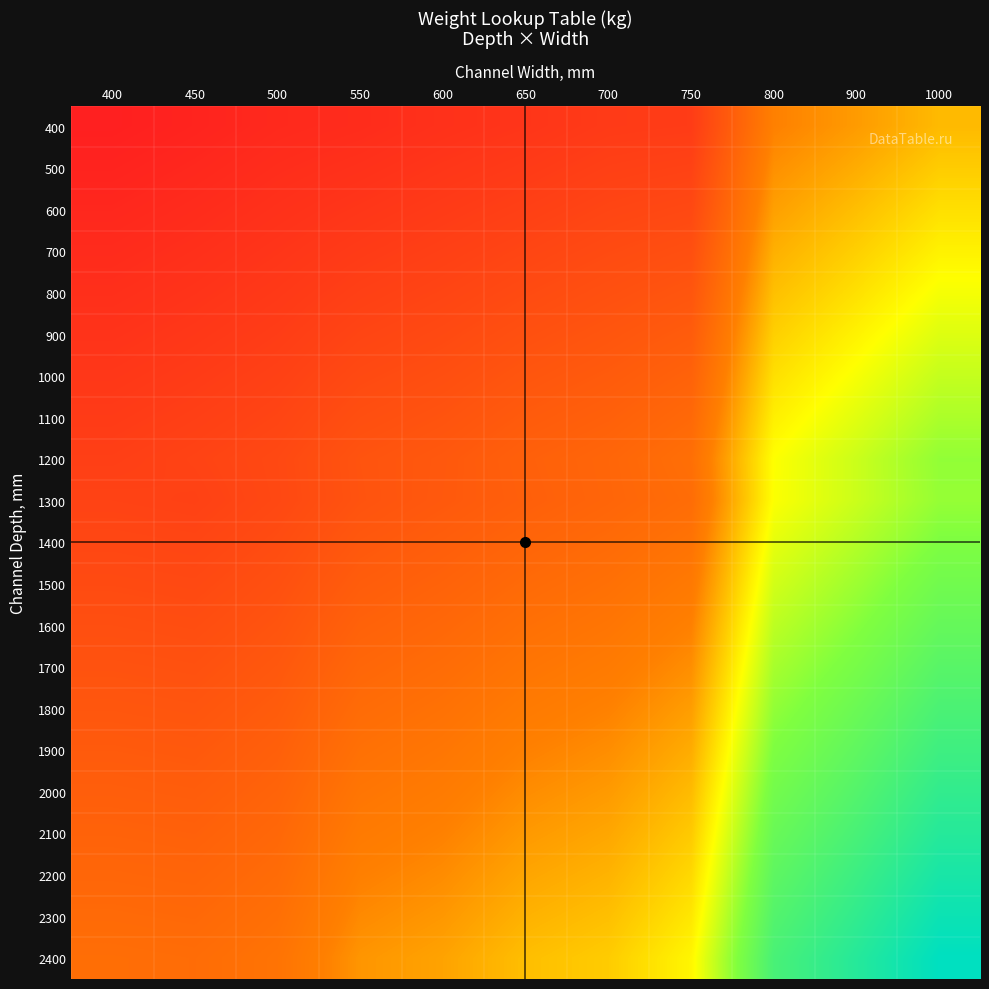

Reading left to right, extract all data points from this chart.

400: 400=235	450=244	500=255	550=261	600=271	650=279	700=290	750=293	800=431	900=455	1000=482
500: 400=243	450=252	500=263	550=271	600=281	650=290	700=301	750=306	800=445	900=470	1000=498
600: 400=251	450=260	500=271	550=281	600=291	650=301	700=312	750=319	800=459	900=486	1000=515
700: 400=259	450=268	500=279	550=291	600=301	650=312	700=323	750=332	800=473	900=501	1000=531
800: 400=267	450=276	500=287	550=301	600=311	650=323	700=334	750=345	800=487	900=516	1000=548
900: 400=275	450=284	500=295	550=311	600=321	650=334	700=345	750=358	800=501	900=532	1000=564
1000: 400=283	450=292	500=303	550=321	600=331	650=345	700=356	750=371	800=515	900=547	1000=581
1100: 400=291	450=300	500=311	550=331	600=341	650=356	700=367	750=384	800=529	900=562	1000=597
1200: 400=299	450=308	500=319	550=341	600=351	650=367	700=378	750=397	800=543	900=577	1000=614
1300: 400=307	450=304	500=318	550=340	600=352	650=365	700=377	750=392	800=544	900=577	1000=612
1400: 400=315	450=312	500=326	550=350	600=362	650=376	700=388	750=405	800=558	900=592	1000=628
1500: 400=323	450=320	500=334	550=360	600=372	650=387	700=399	750=418	800=572	900=607	1000=645
1600: 400=331	450=328	500=342	550=370	600=382	650=398	700=410	750=431	800=586	900=622	1000=661
1700: 400=339	450=336	500=350	550=380	600=392	650=409	700=421	750=444	800=600	900=637	1000=678
1800: 400=347	450=344	500=358	550=390	600=402	650=420	700=432	750=457	800=614	900=653	1000=695
1900: 400=355	450=352	500=366	550=400	600=412	650=431	700=443	750=470	800=628	900=668	1000=711
2000: 400=363	450=360	500=374	550=410	600=422	650=442	700=454	750=483	800=642	900=683	1000=728
2100: 400=371	450=368	500=382	550=420	600=432	650=453	700=465	750=496	800=656	900=698	1000=744
2200: 400=379	450=376	500=390	550=430	600=442	650=464	700=476	750=509	800=670	900=714	1000=761
2300: 400=387	450=384	500=398	550=440	600=452	650=475	700=487	750=522	800=684	900=729	1000=778
2400: 400=395	450=392	500=406	550=450	600=462	650=486	700=498	750=535	800=698	900=744	1000=794